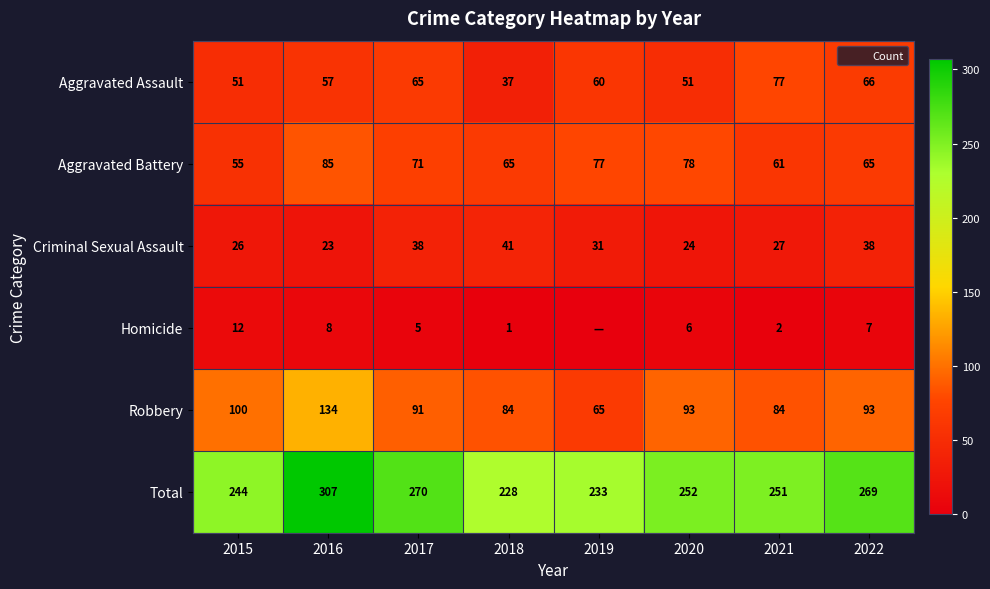

The value of Total at 2020 is 381. True or false?

False